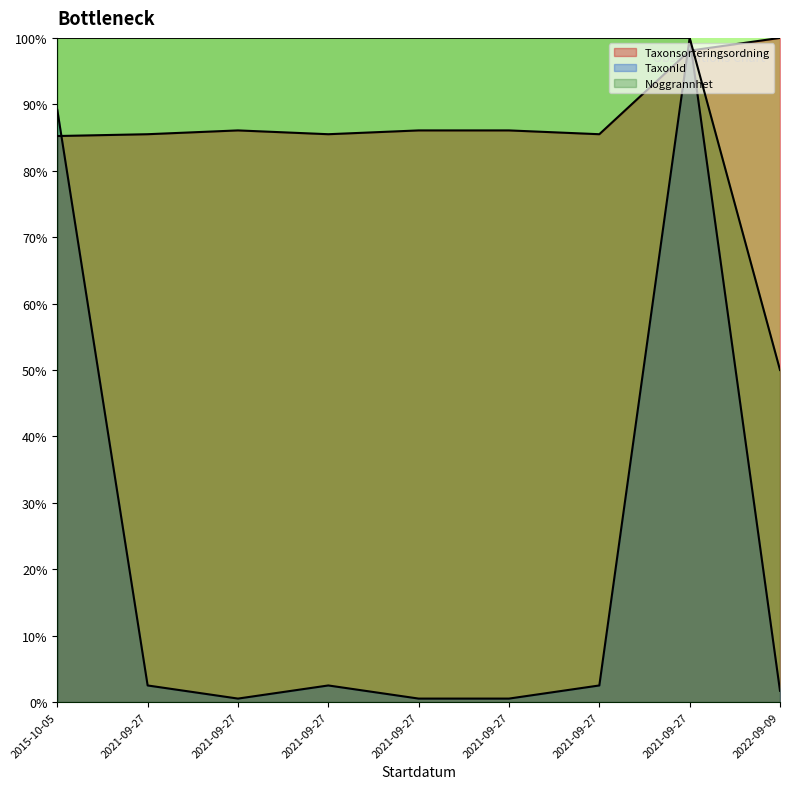

Is the value of Noggrannhet at 2021-09-27 greater than the value of Taxonsorteringsordning at 2021-09-27?

Yes